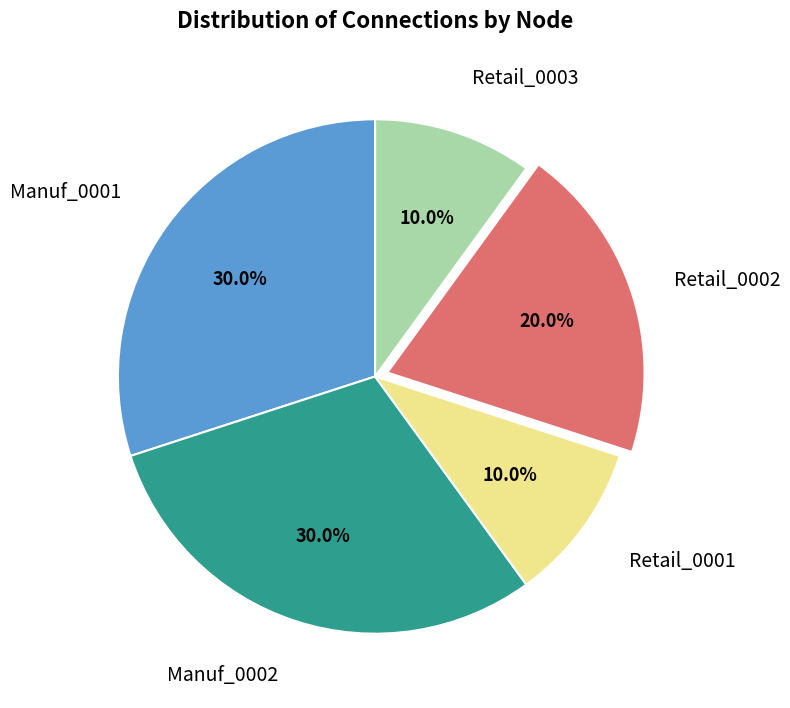

Is there a majority slice in this chart?

No